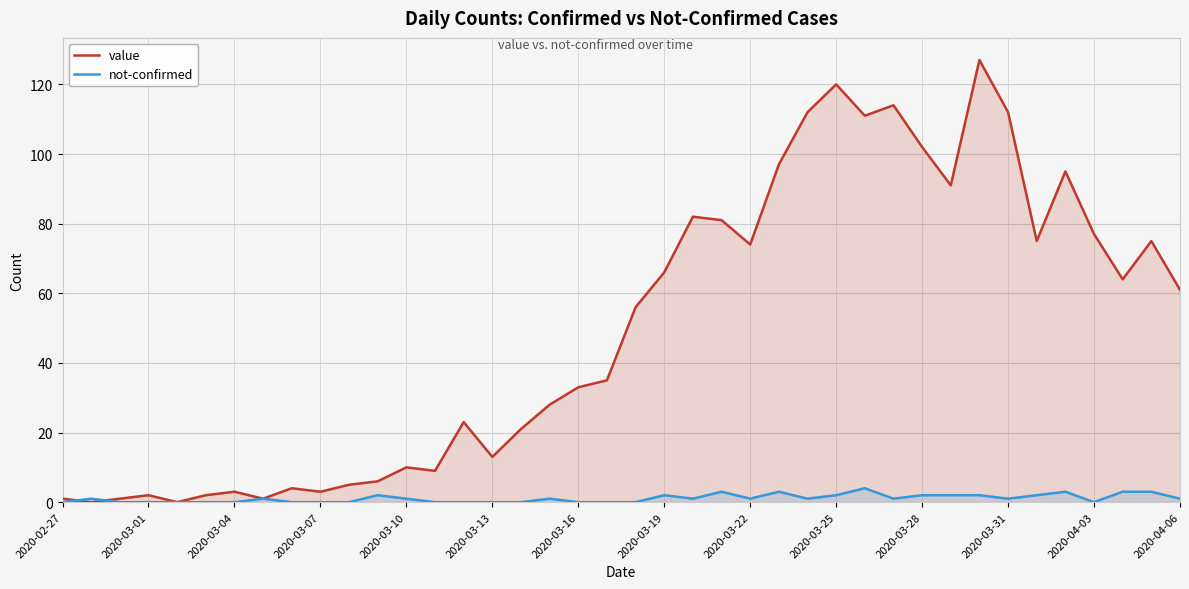

Rank the series by their maximum value, from lowest to highest.

not-confirmed, value